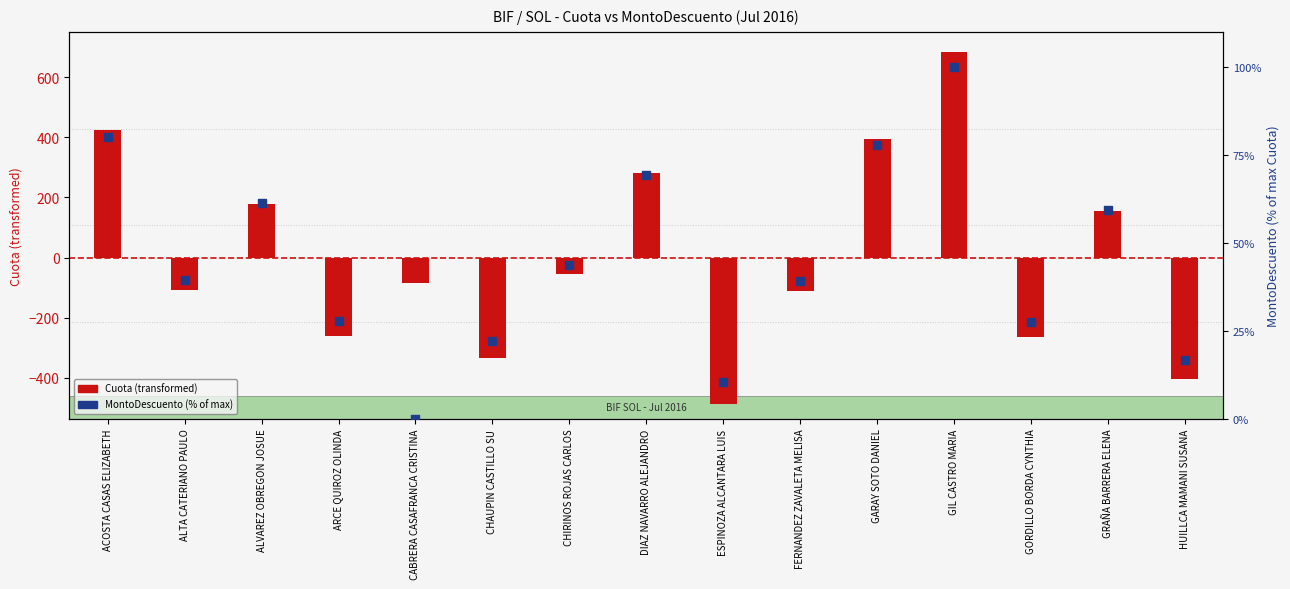

What is the total value across all series at CHAUPIN CASTILLO SU?

-313.3